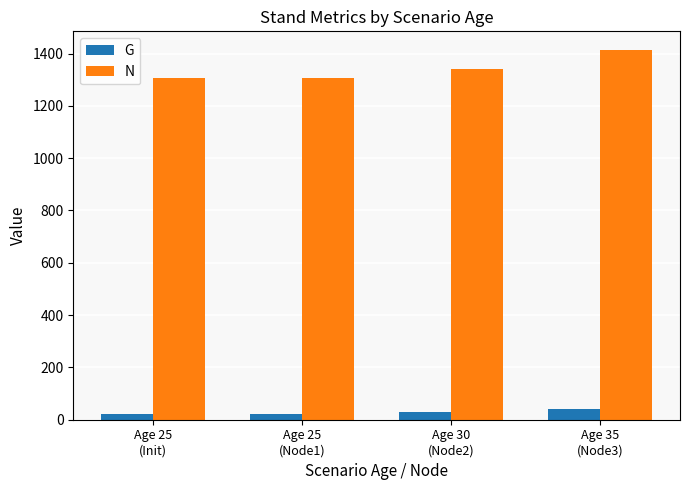

The N series shows 1305.1 at Age 25
(Node1). True or false?

True